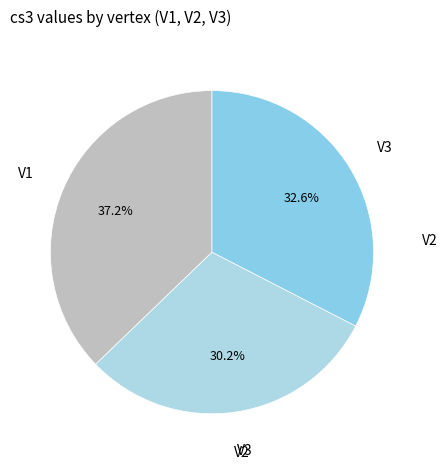

How many slices are in this pie chart?

3